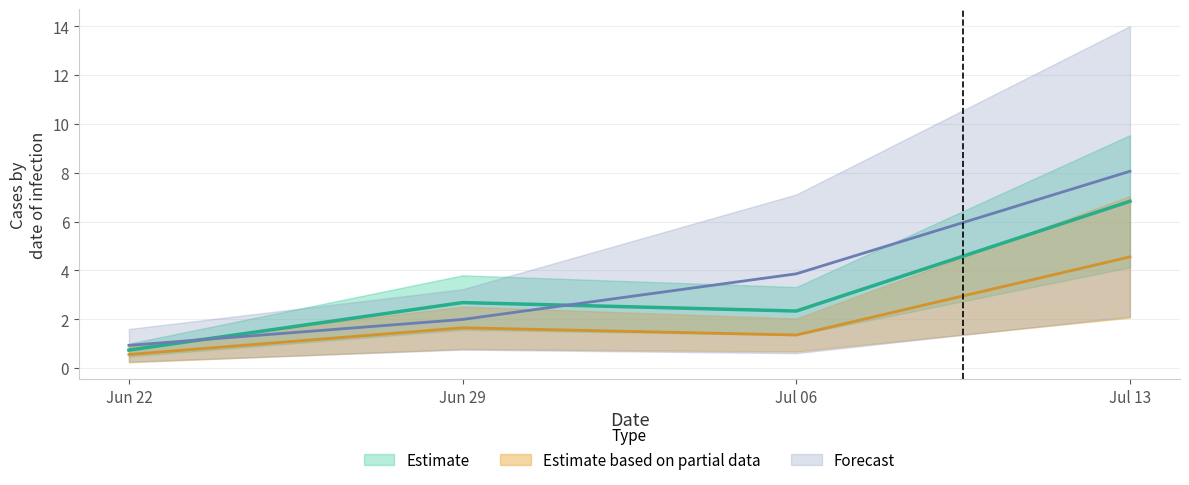

What is the value of the 1 point at the 1st from the left?

0.7